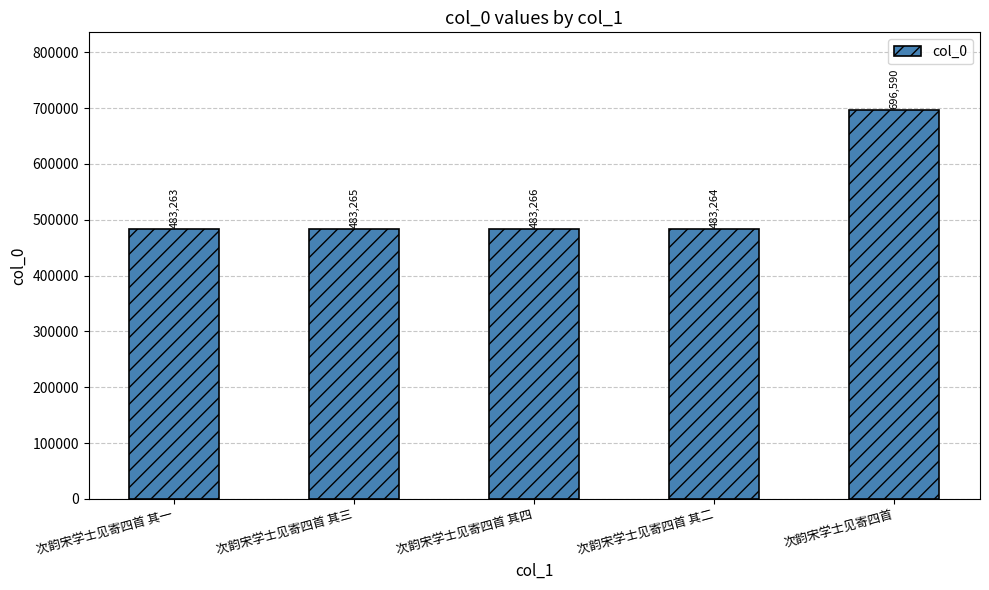

How many distinct data groups are displayed?

1